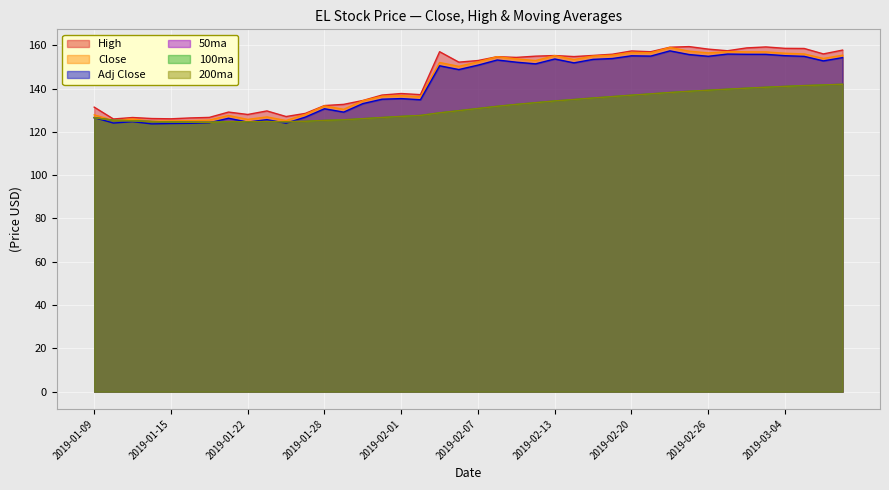

How many data points in Close are less than 152?

19